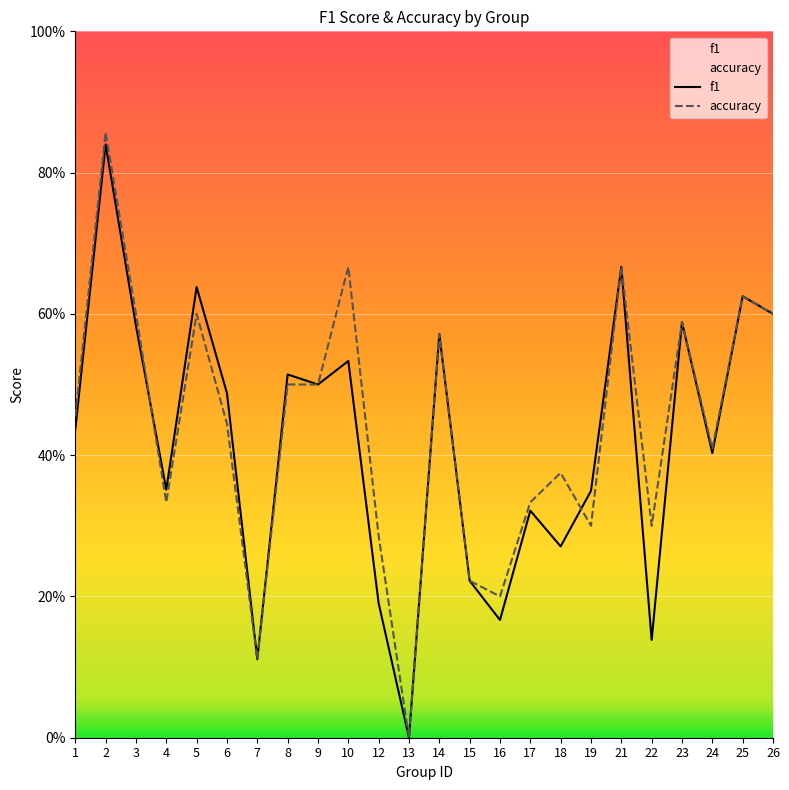

Between 14 and 2, which is larger?

2